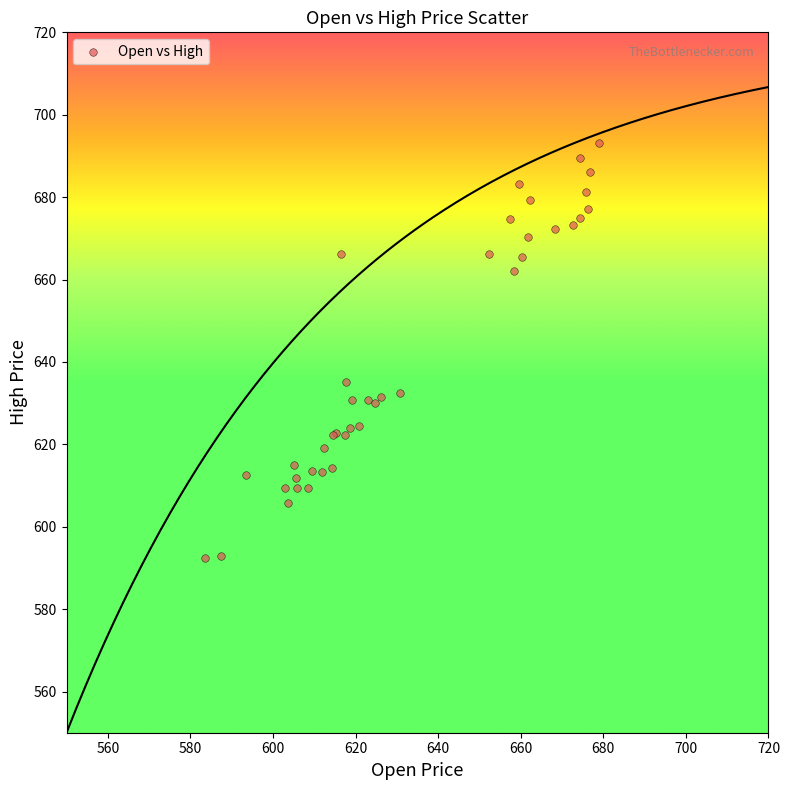

What Y value in the scatter plot is closest to 642?

635.1